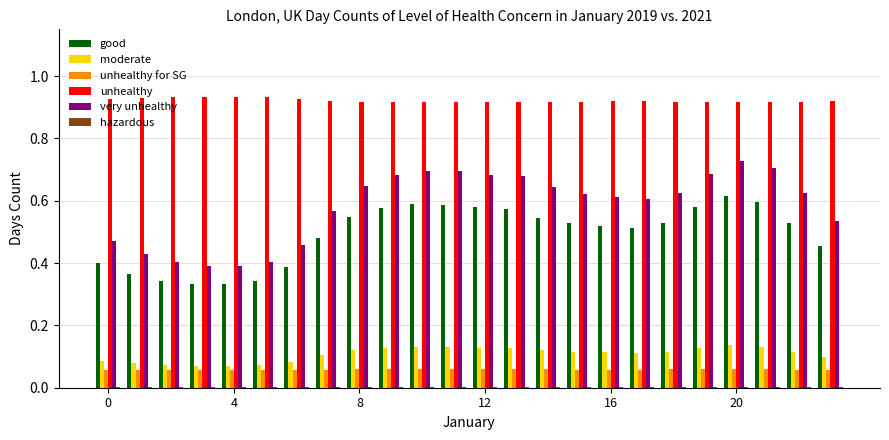

What is the sum of all unhealthy for SG values?

1.4